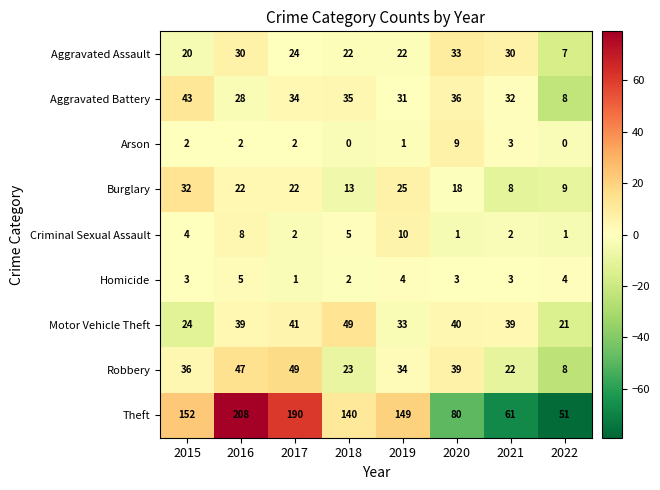

Which label corresponds to the largest value in the chart?

2016